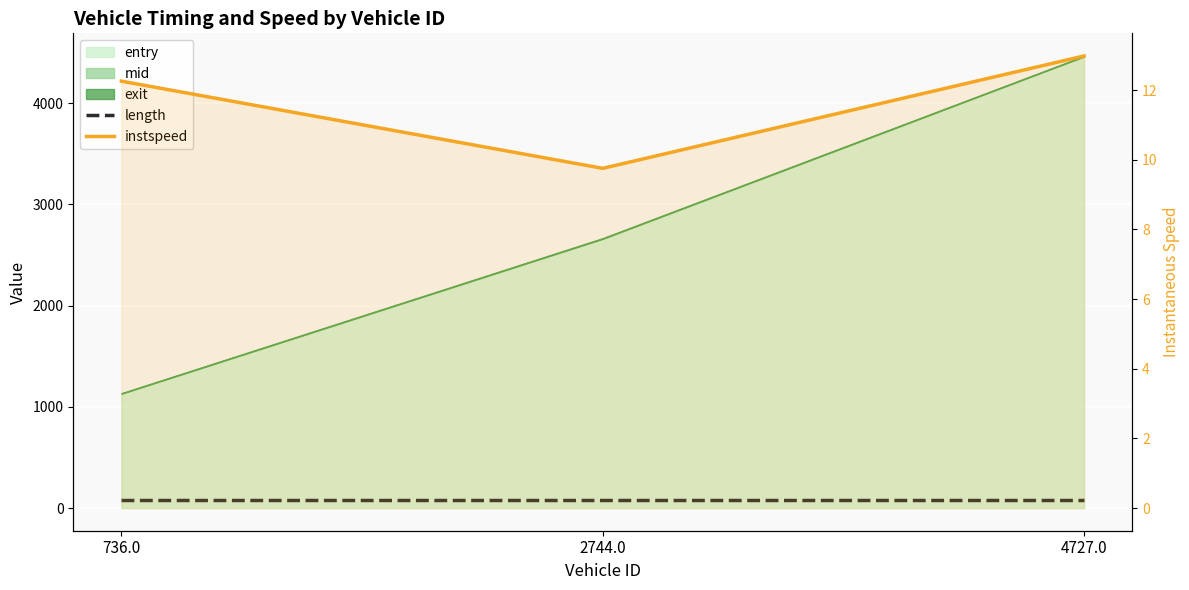

Which has a higher value, 736.0 or 2744.0?

736.0